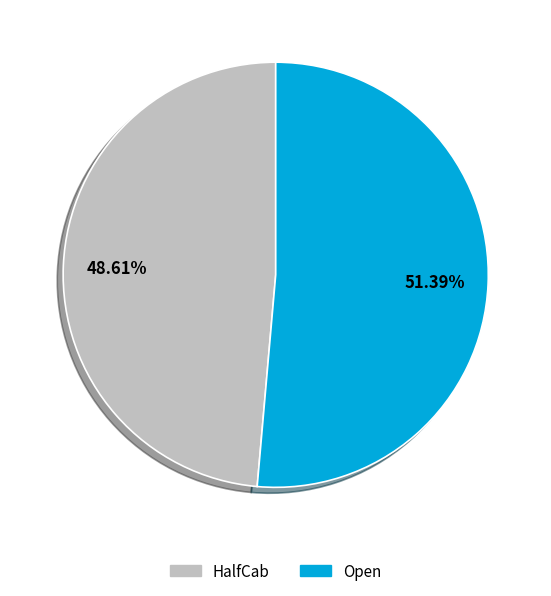

Which slice is the largest?

Open